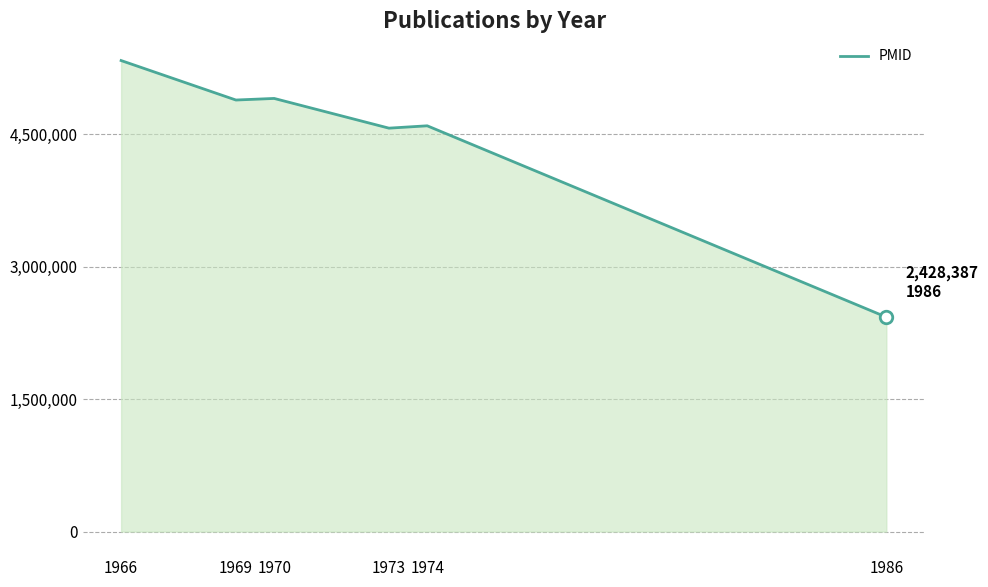

How many series are shown in this chart?

1